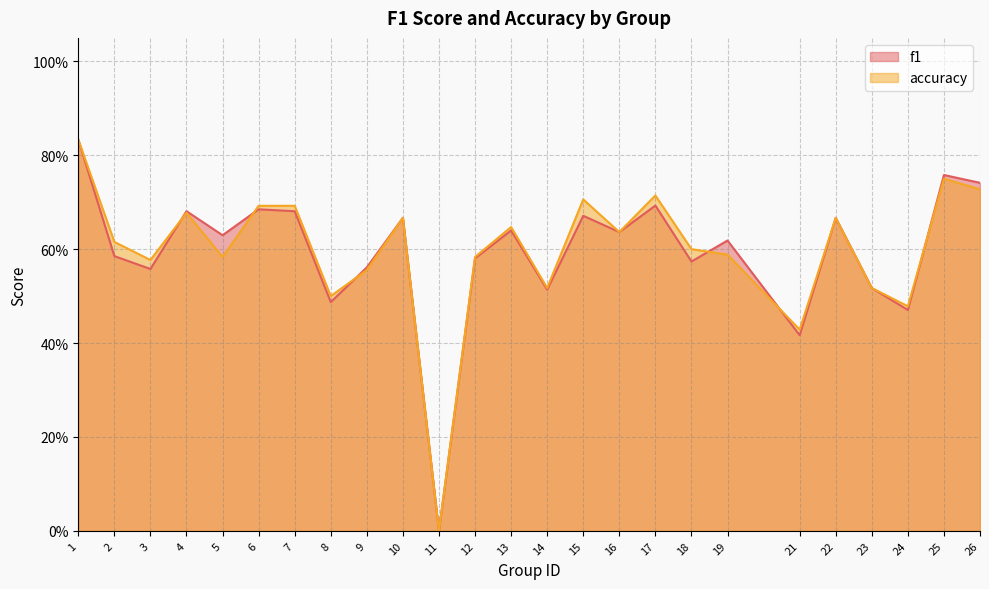

Rank the series by their average value, from highest to lowest.

accuracy, f1